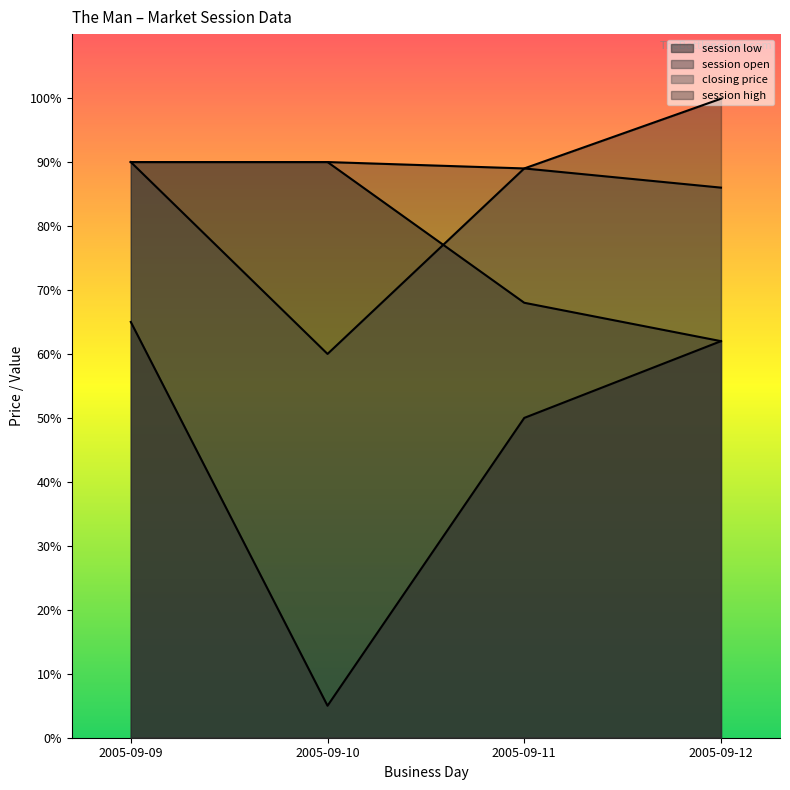

At which label is session low closest to 35?

2005-09-11